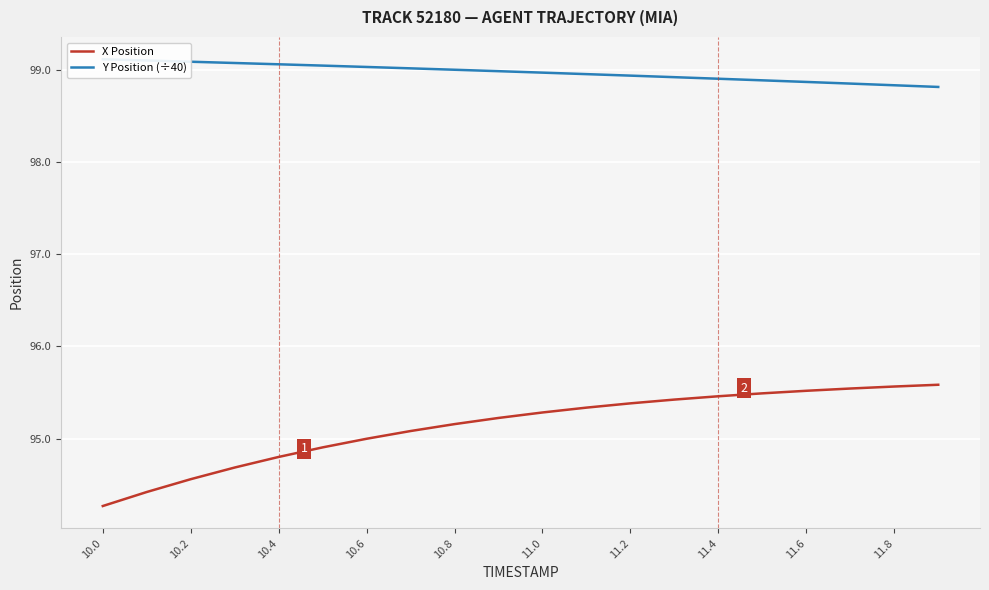

Does the chart display data point markers on the line(s)?

No